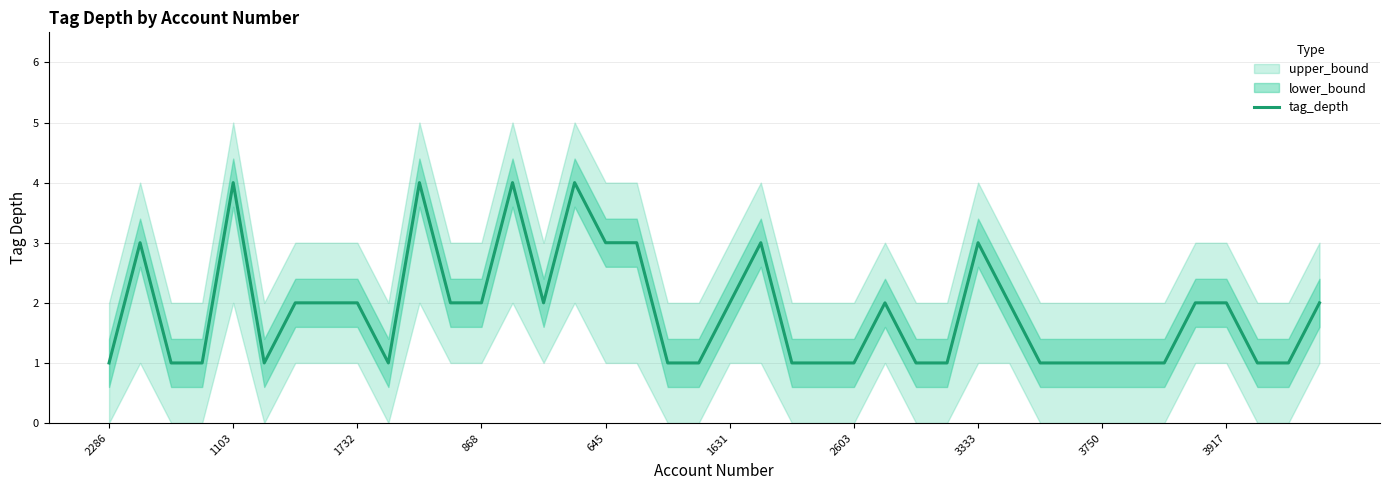

The tag_depth series shows 4 at 3917. True or false?

False